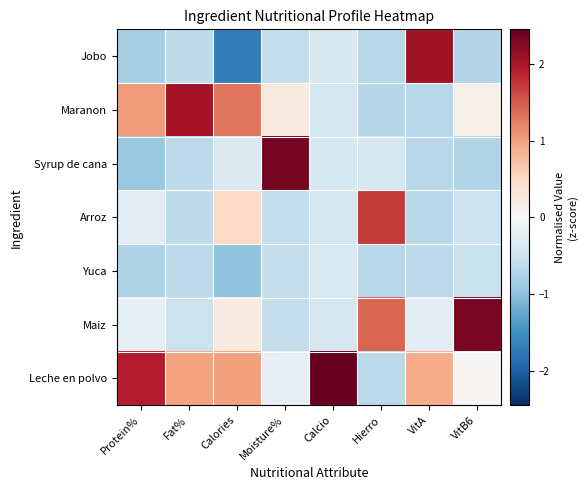

Reading right to left, extract all data points from this chart.

Jobo: VitB6=-0.7	VitA=2.1	Hierro=-0.7	Calcio=-0.4	Moisture%=-0.6	Calories=-1.7	Fat%=-0.6	Protein%=-0.8
Maranon: VitB6=0.2	VitA=-0.7	Hierro=-0.7	Calcio=-0.4	Moisture%=0.2	Calories=1.3	Fat%=2.0	Protein%=1.1
Syrup de cana: VitB6=-0.7	VitA=-0.7	Hierro=-0.4	Calcio=-0.4	Moisture%=2.3	Calories=-0.3	Fat%=-0.6	Protein%=-0.9
Arroz: VitB6=-0.5	VitA=-0.7	Hierro=1.7	Calcio=-0.4	Moisture%=-0.6	Calories=0.5	Fat%=-0.6	Protein%=-0.3
Yuca: VitB6=-0.5	VitA=-0.6	Hierro=-0.7	Calcio=-0.4	Moisture%=-0.6	Calories=-1.0	Fat%=-0.6	Protein%=-0.8
Maiz: VitB6=2.3	VitA=-0.3	Hierro=1.4	Calcio=-0.4	Moisture%=-0.6	Calories=0.2	Fat%=-0.5	Protein%=-0.2
Leche en polvo: VitB6=0.0	VitA=0.9	Hierro=-0.7	Calcio=2.4	Moisture%=-0.2	Calories=1.0	Fat%=1.0	Protein%=1.9